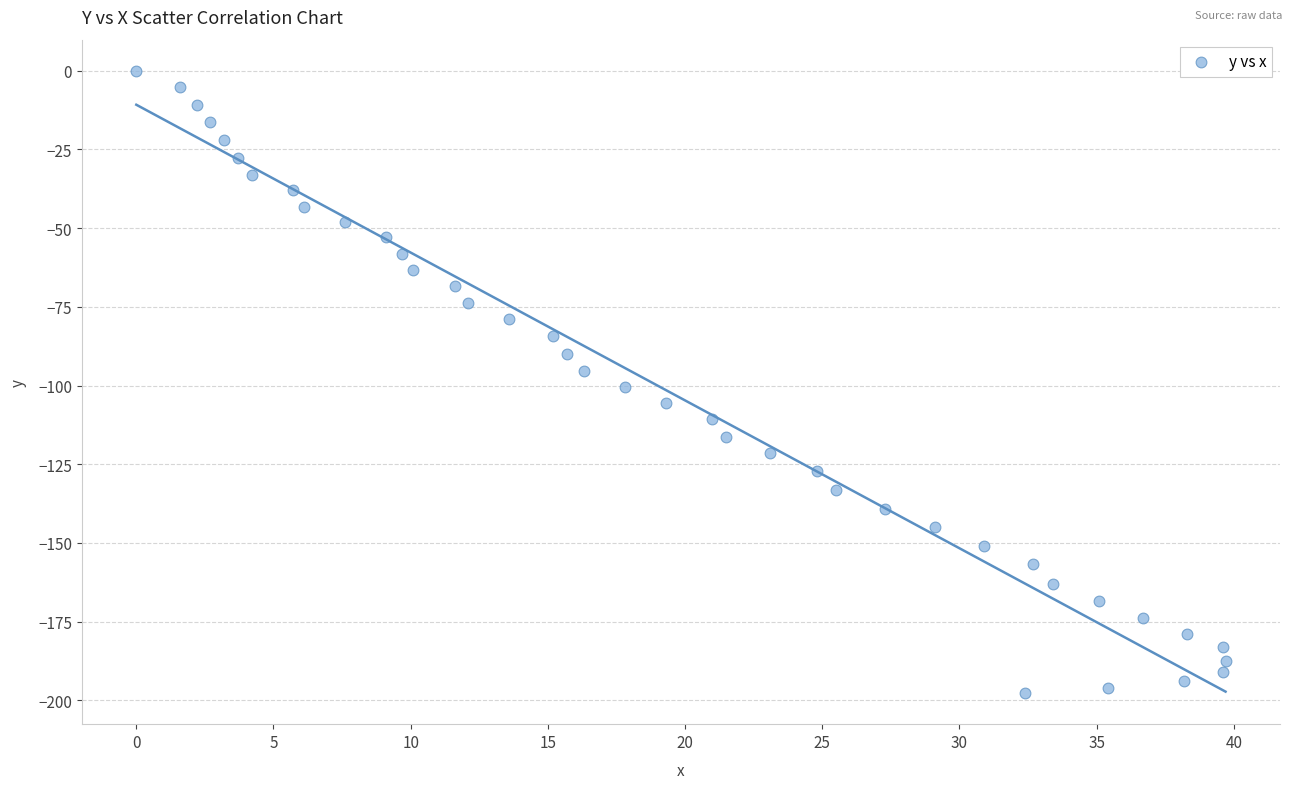

What is the range of Y values (max minus min)?

197.7